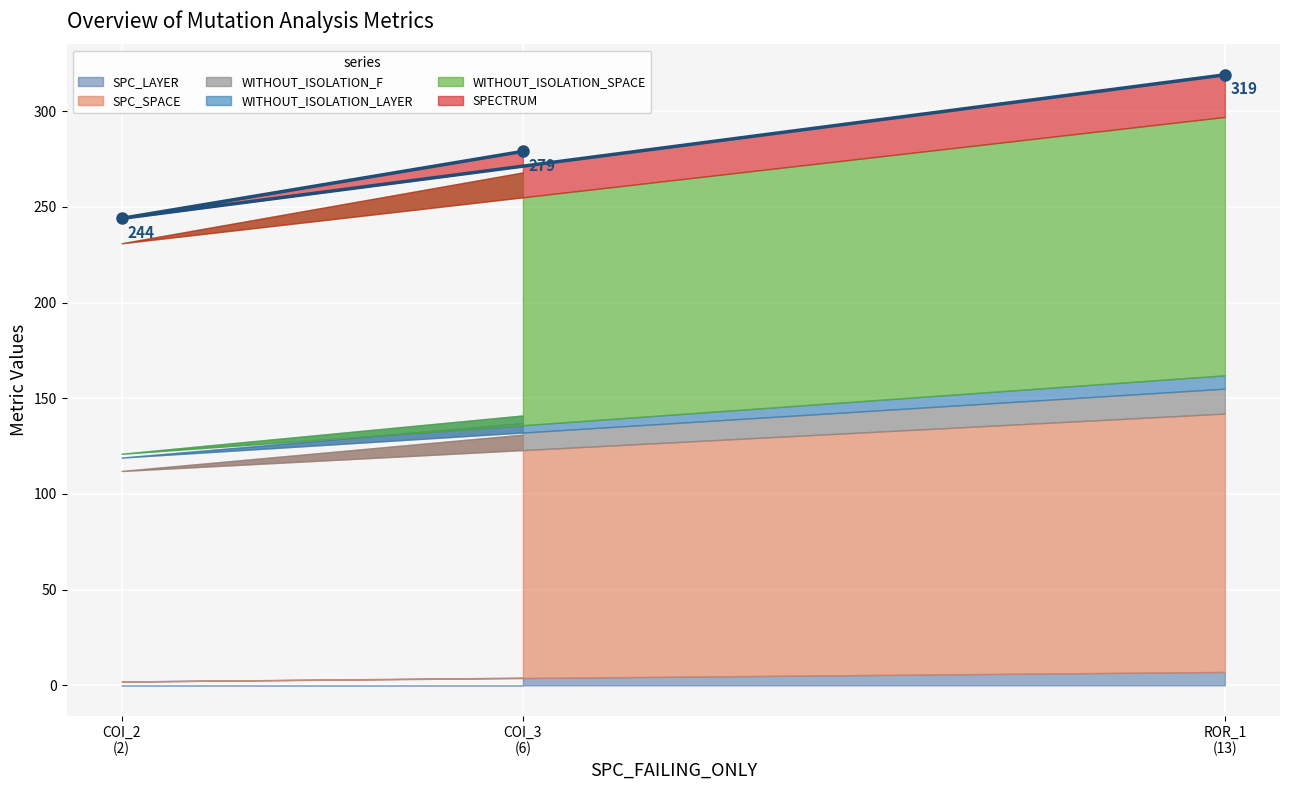

Reading left to right, list all the values displayed in this chart.

SPC_LAYER: AutoResponder.EmailSystem.Client.COI_3=4	AutoResponder.EmailSystem.Client.COI_2=2	Forward.EmailSystem.Client.ROR_1=7
SPC_SPACE: AutoResponder.EmailSystem.Client.COI_3=127	AutoResponder.EmailSystem.Client.COI_2=110	Forward.EmailSystem.Client.ROR_1=135
WITHOUT_ISOLATION_F: AutoResponder.EmailSystem.Client.COI_3=6	AutoResponder.EmailSystem.Client.COI_2=7	Forward.EmailSystem.Client.ROR_1=13
WITHOUT_ISOLATION_LAYER: AutoResponder.EmailSystem.Client.COI_3=4	AutoResponder.EmailSystem.Client.COI_2=2	Forward.EmailSystem.Client.ROR_1=7
WITHOUT_ISOLATION_SPACE: AutoResponder.EmailSystem.Client.COI_3=127	AutoResponder.EmailSystem.Client.COI_2=110	Forward.EmailSystem.Client.ROR_1=135
SPECTRUM: AutoResponder.EmailSystem.Client.COI_3=11	AutoResponder.EmailSystem.Client.COI_2=13	Forward.EmailSystem.Client.ROR_1=22